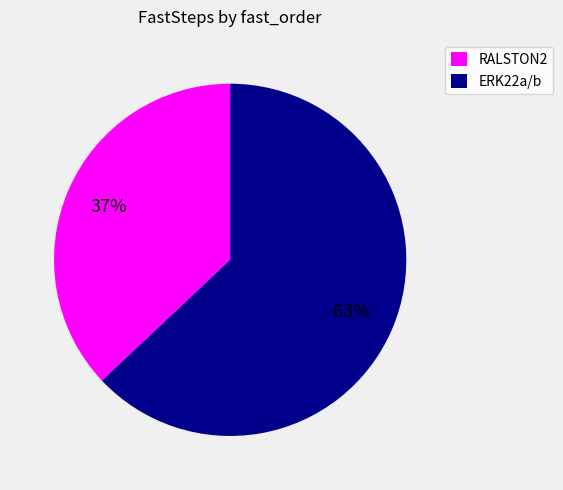

What percentage is the ERK22a/b slice, to the nearest percent?

63%